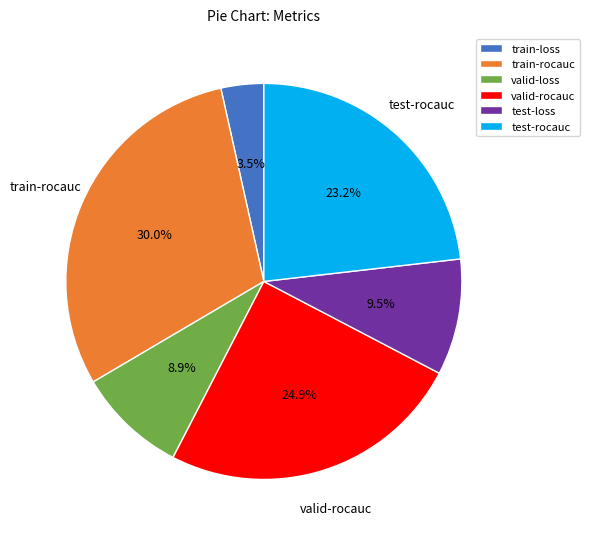

Does test-rocauc represent more than half of the total?

No